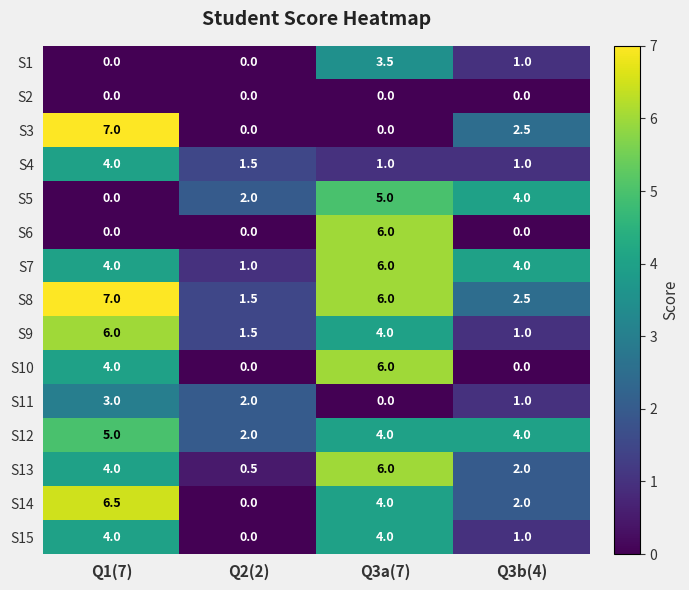

Between Q1(7) and Q2(2), which series saw the biggest shift?

S3